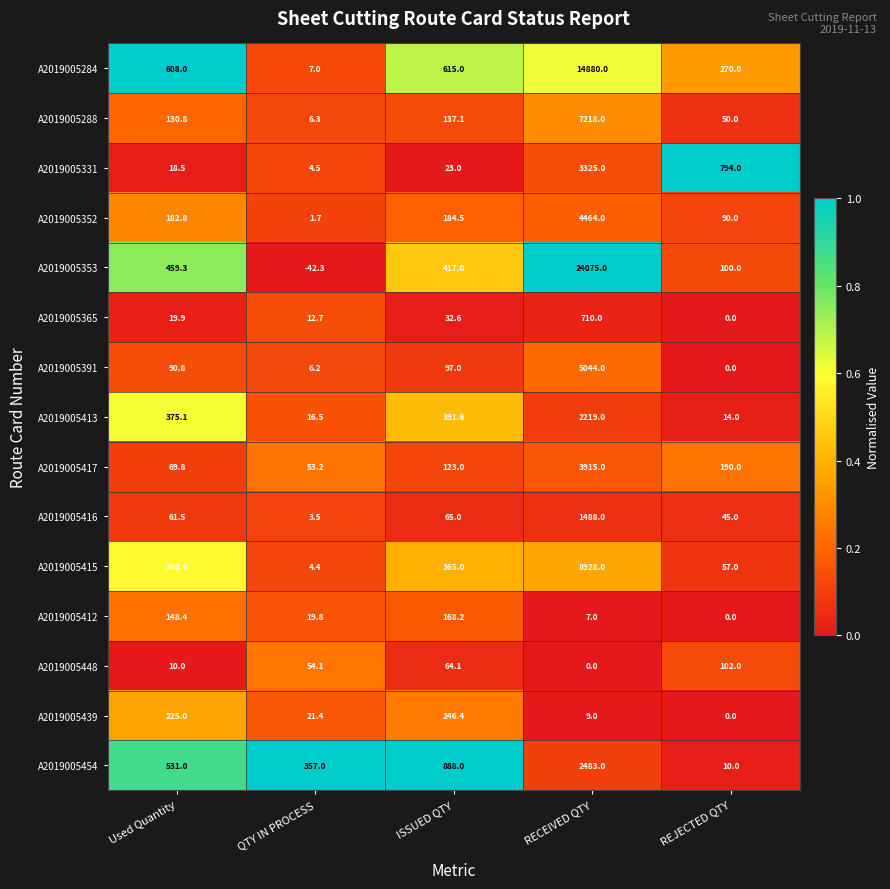

How many data points does each series have?

5